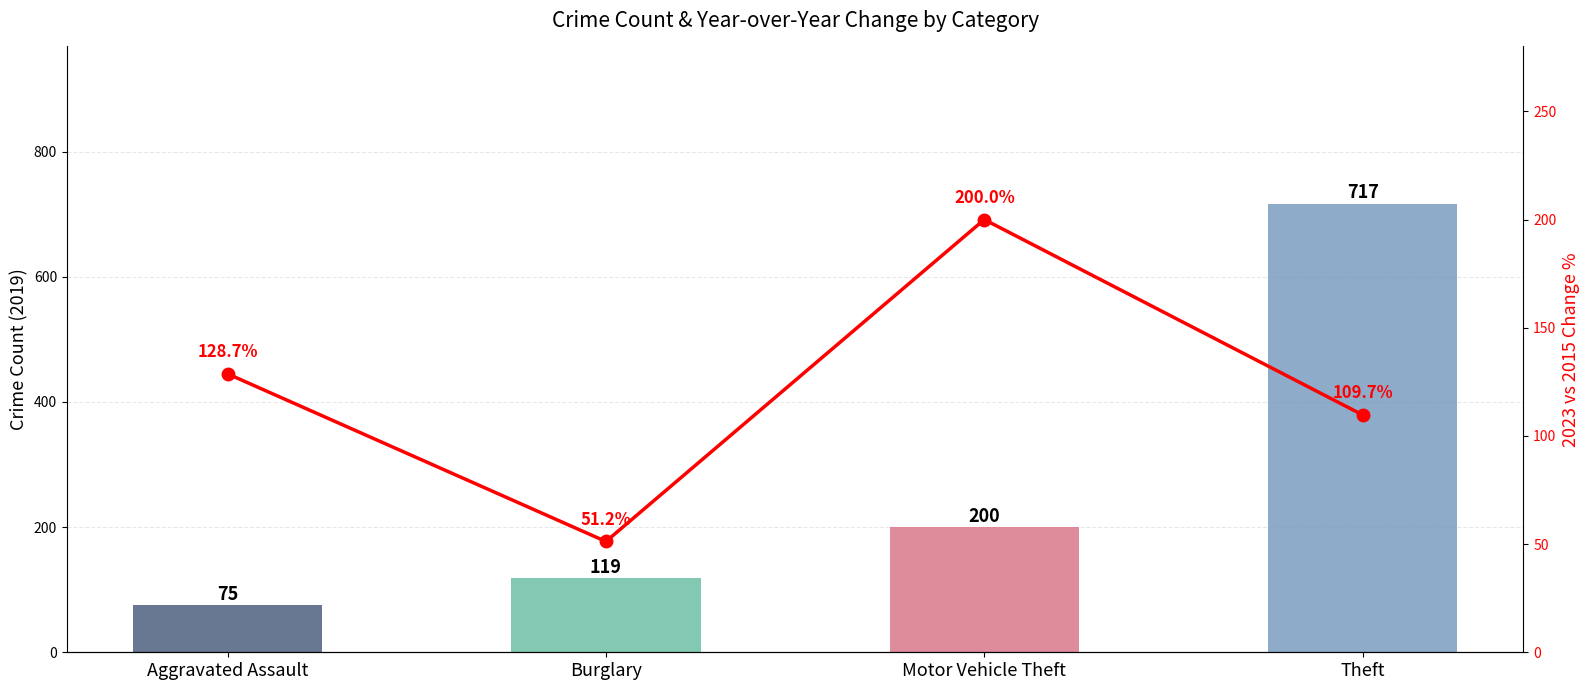

What is the value of the 2023 vs 2015 % bar at the 1st from the left?

128.7